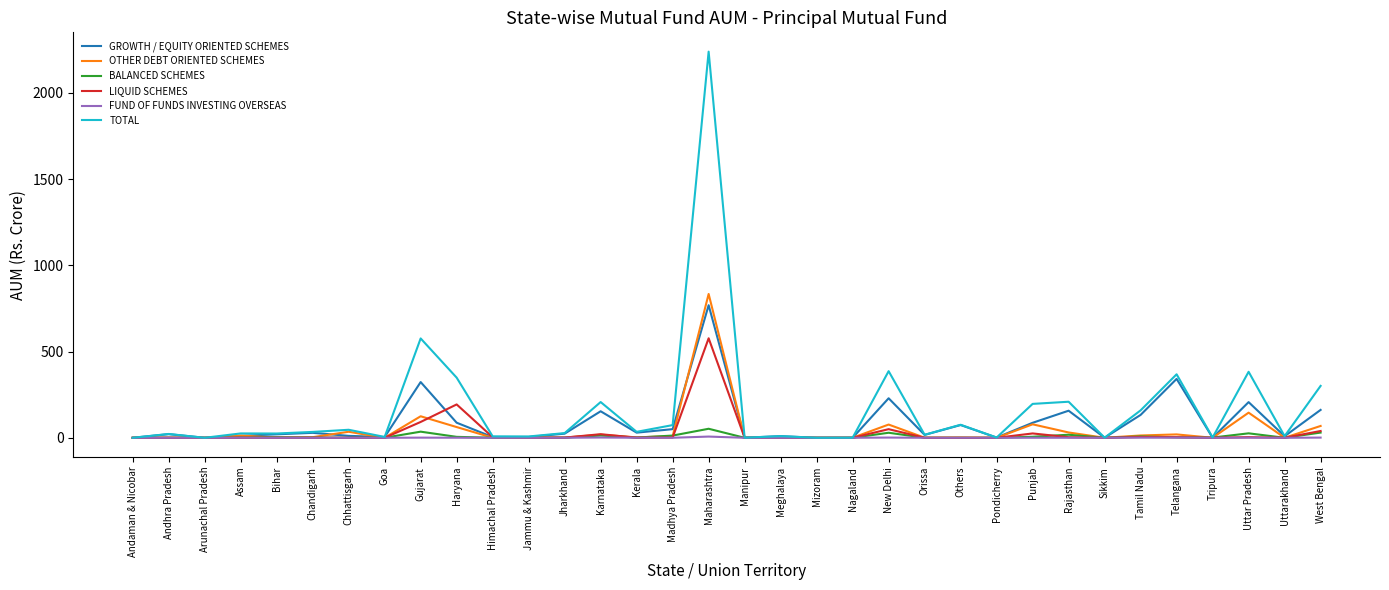

What is the maximum value for TOTAL?

2239.4